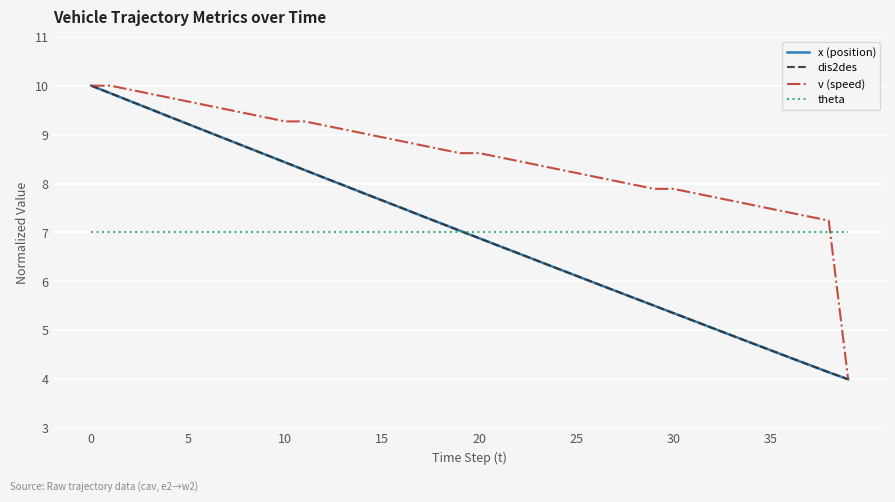

What is the label of the 6th point from the right?

34